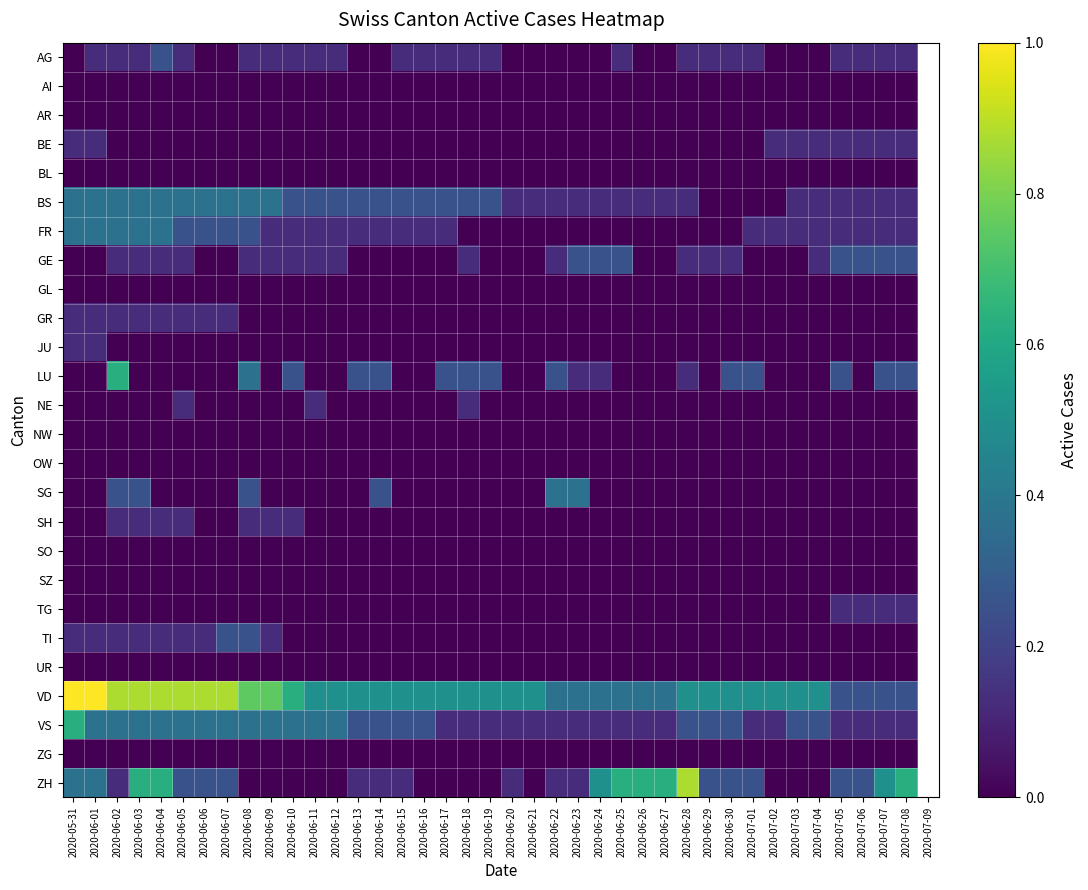

At how many categories does at least one series exceed 0?

39